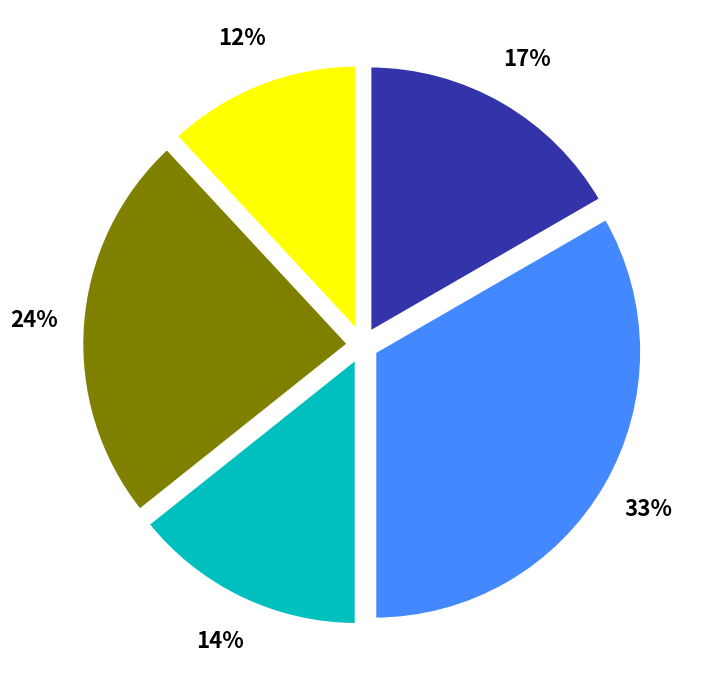

To the nearest percent, what is the difference between the largest and smallest slice percentages?

21%